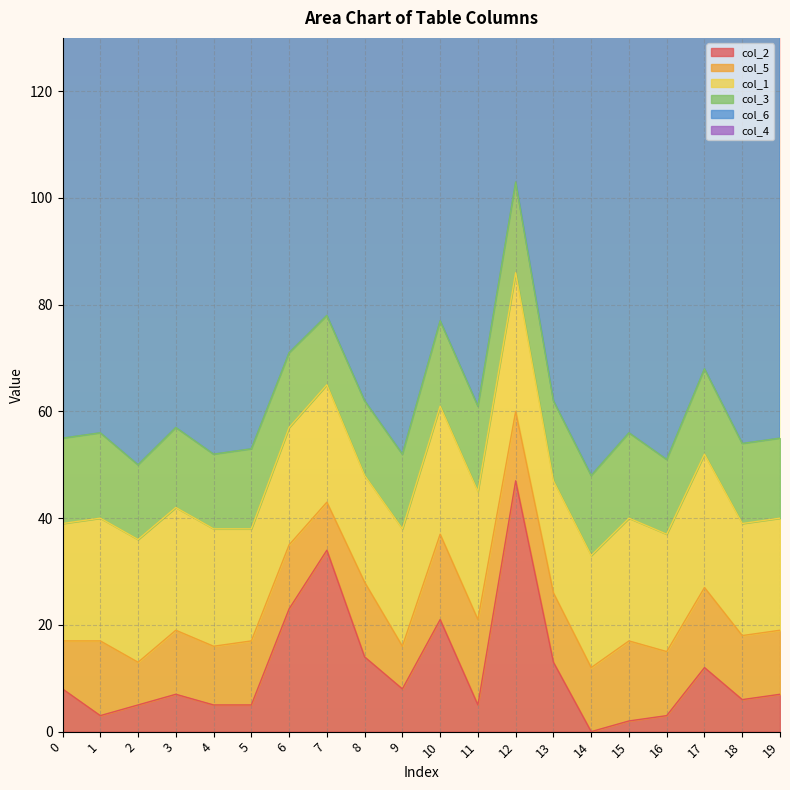

Count the number of categories in the chart.

20